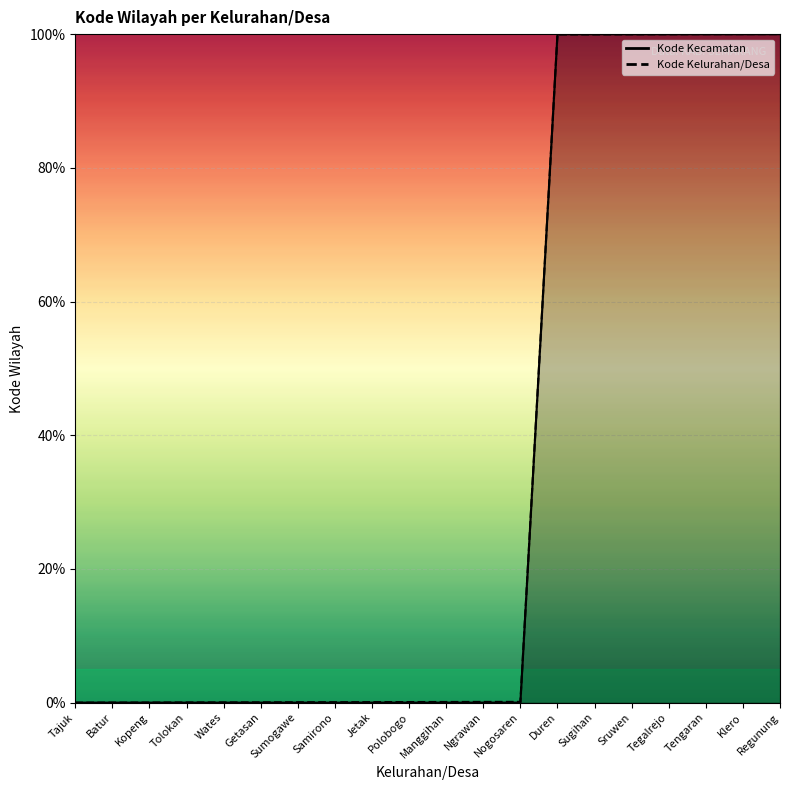

How many lines are shown in the chart?

2